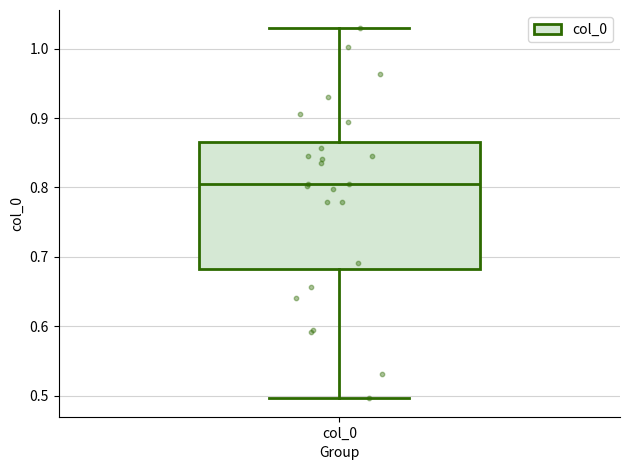

Read this box plot against the y-axis: the position of the median line, the range covered by the box, and the ends of both whiskers. The values are not printed on the chart, so give them approximately, as read against the axis.

median 0.80, box 0.68 to 0.87, whiskers 0.50 to 1.03